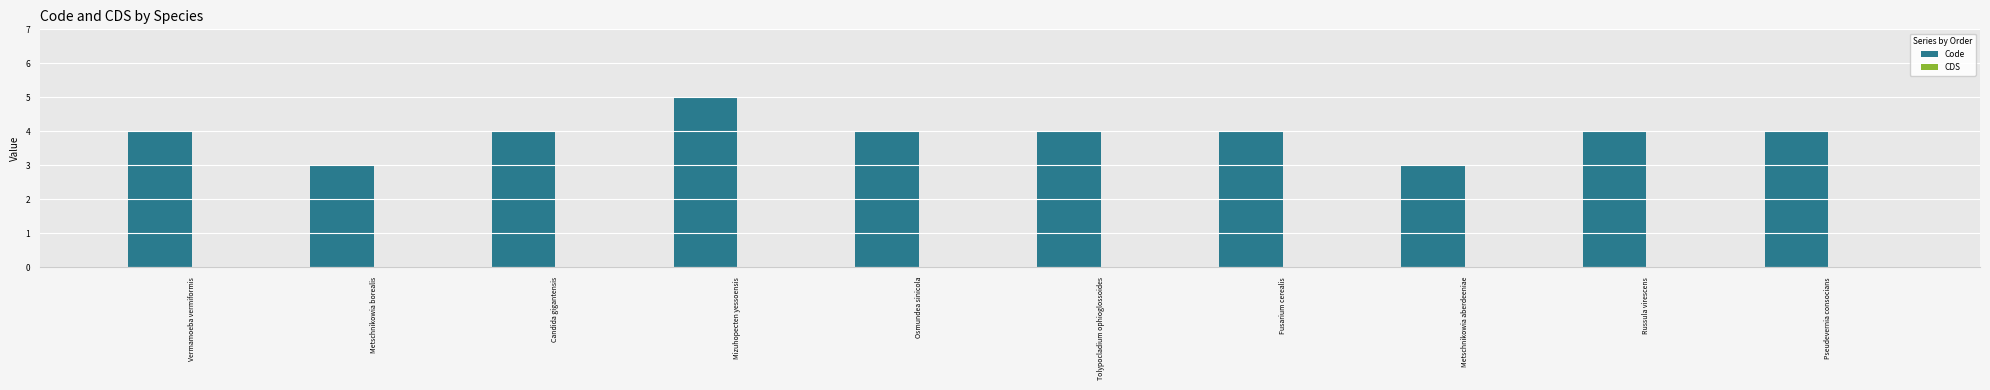

What is the sum of all values?

39